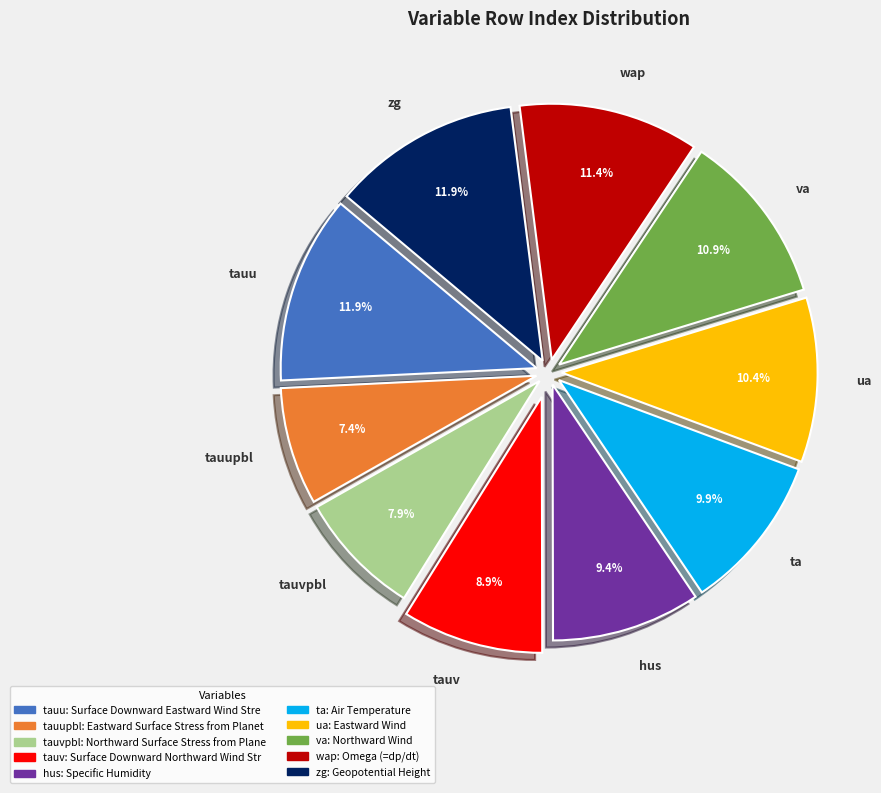

Is there any slice that represents more than half of the pie?

No